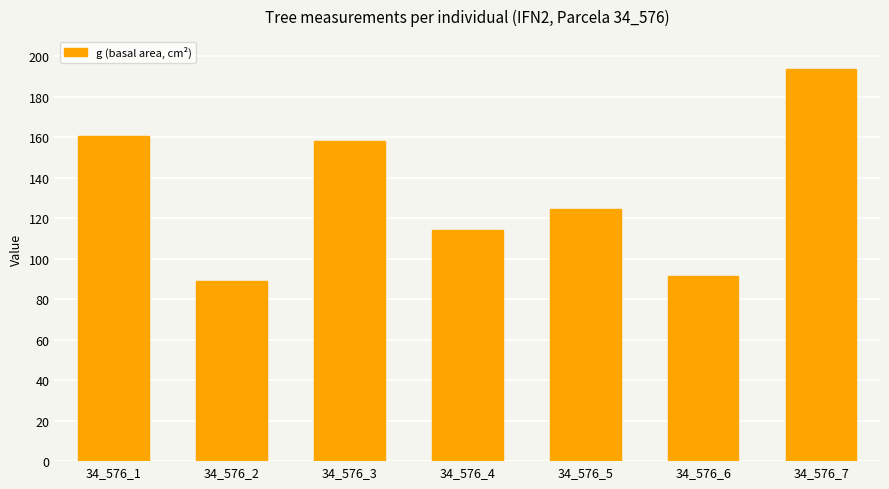

What is the value of the 7th bar from the left?

193.6